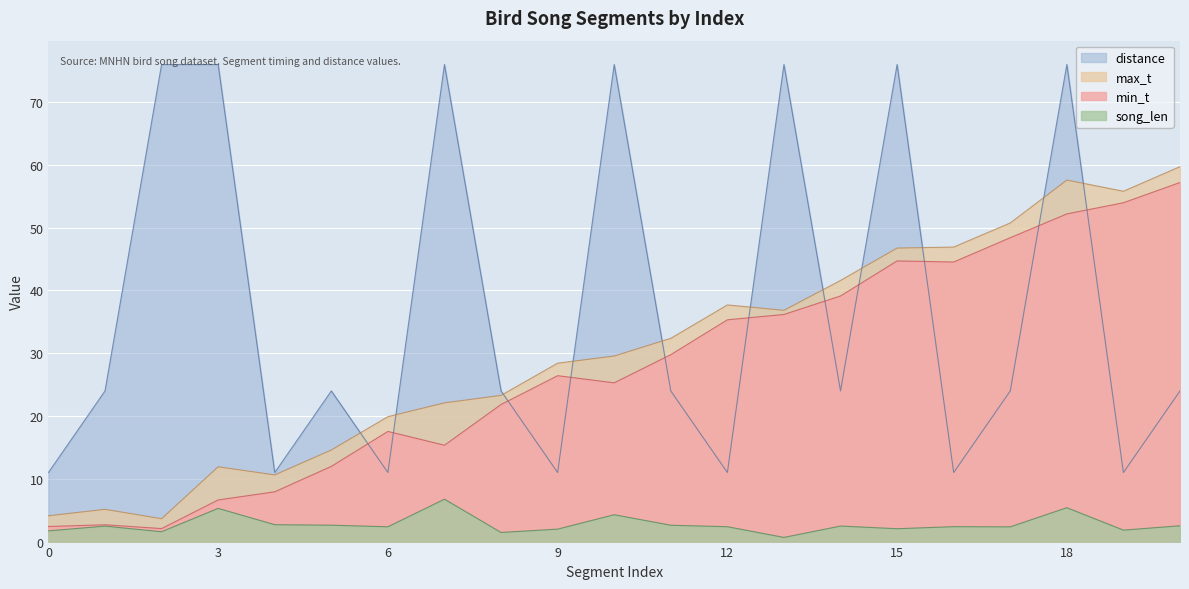

True or false: distance and song_len intersect in this chart.

False